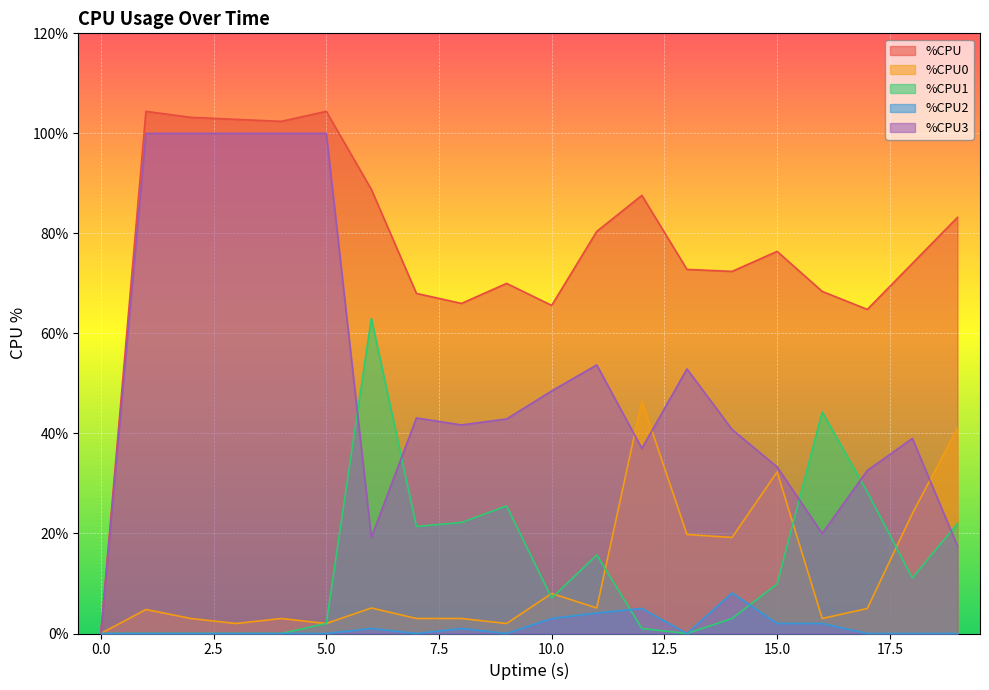

Is it true that %CPU1 equals 5.4 at 8?

False